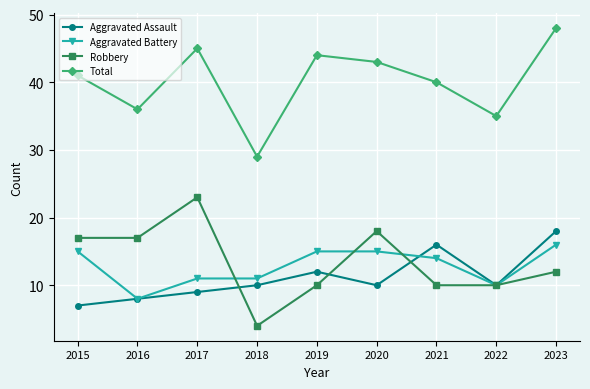

Which label corresponds to the smallest value in the chart?

2018